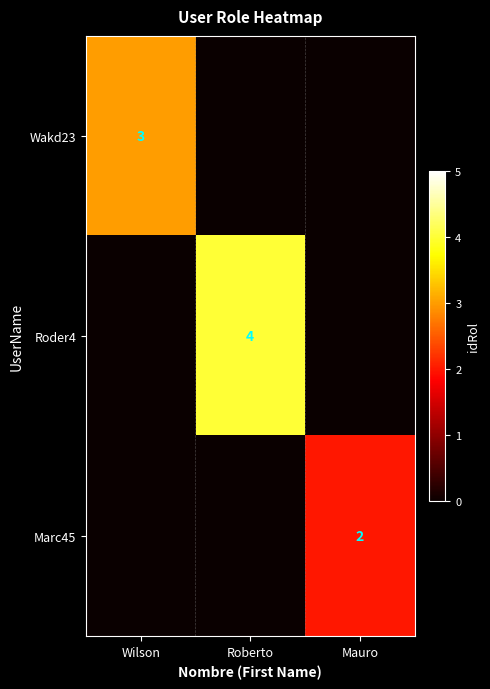

Is the value of Wakd23 at Wilson greater than the value of Marc45 at Mauro?

Yes